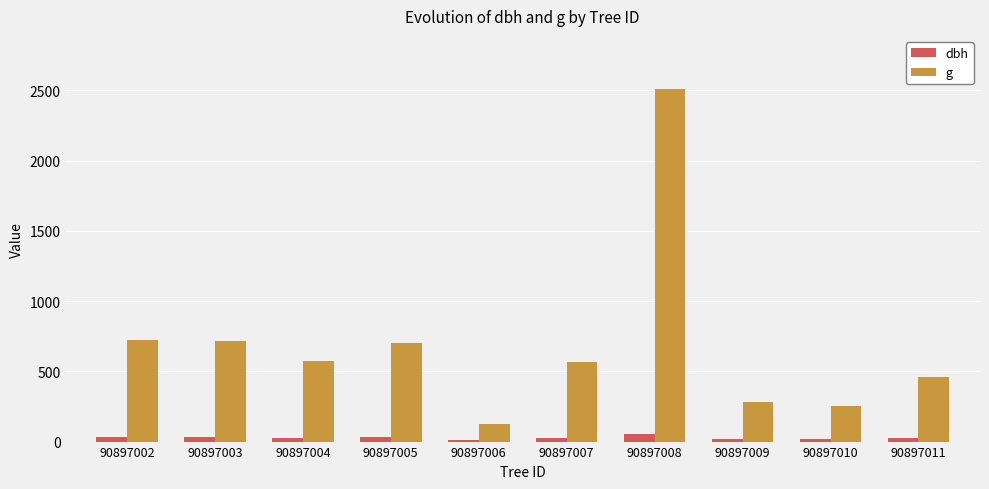

Which series changed the most between 90897008 and 90897011?

g